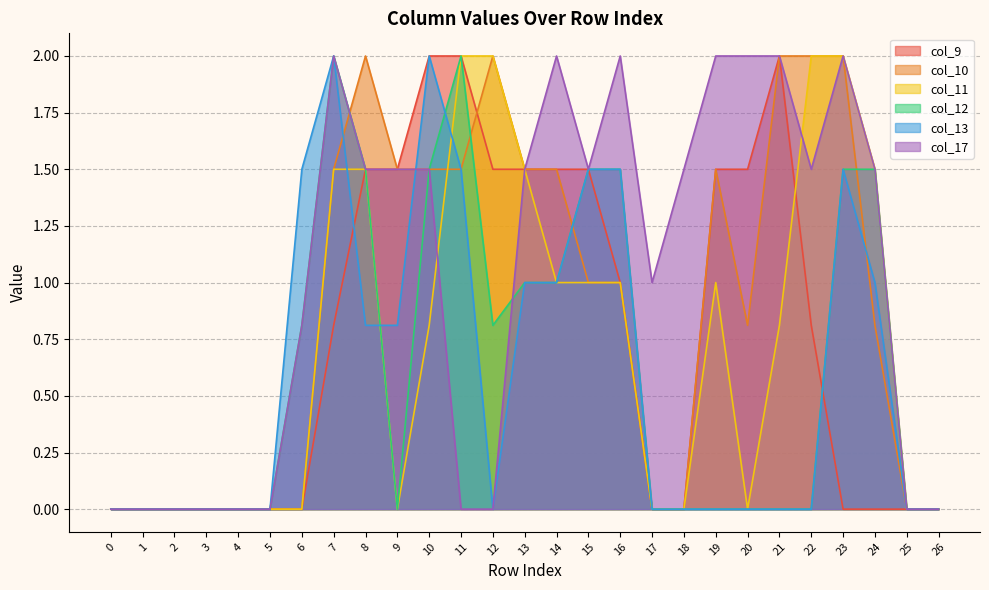

Is it true that col_10 equals 1.5 at 11?

True